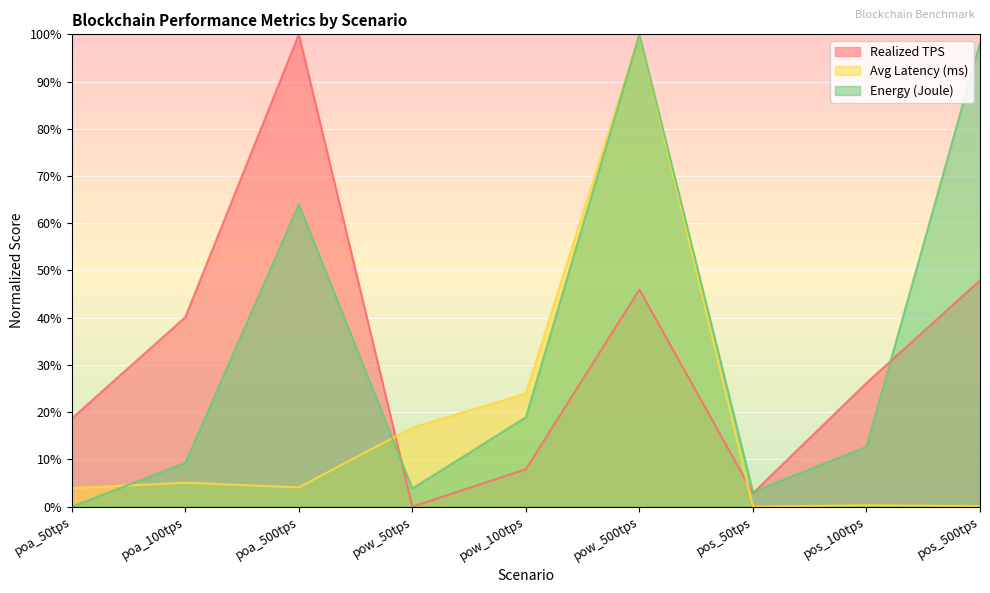

Where does the avg_latency series first go above 4?

poa_100tps